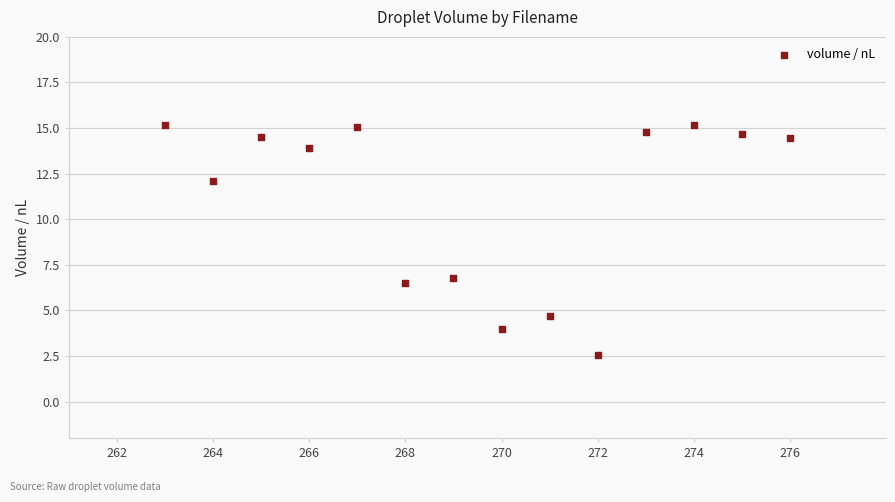

What is the range of Y values (max minus min)?

12.6